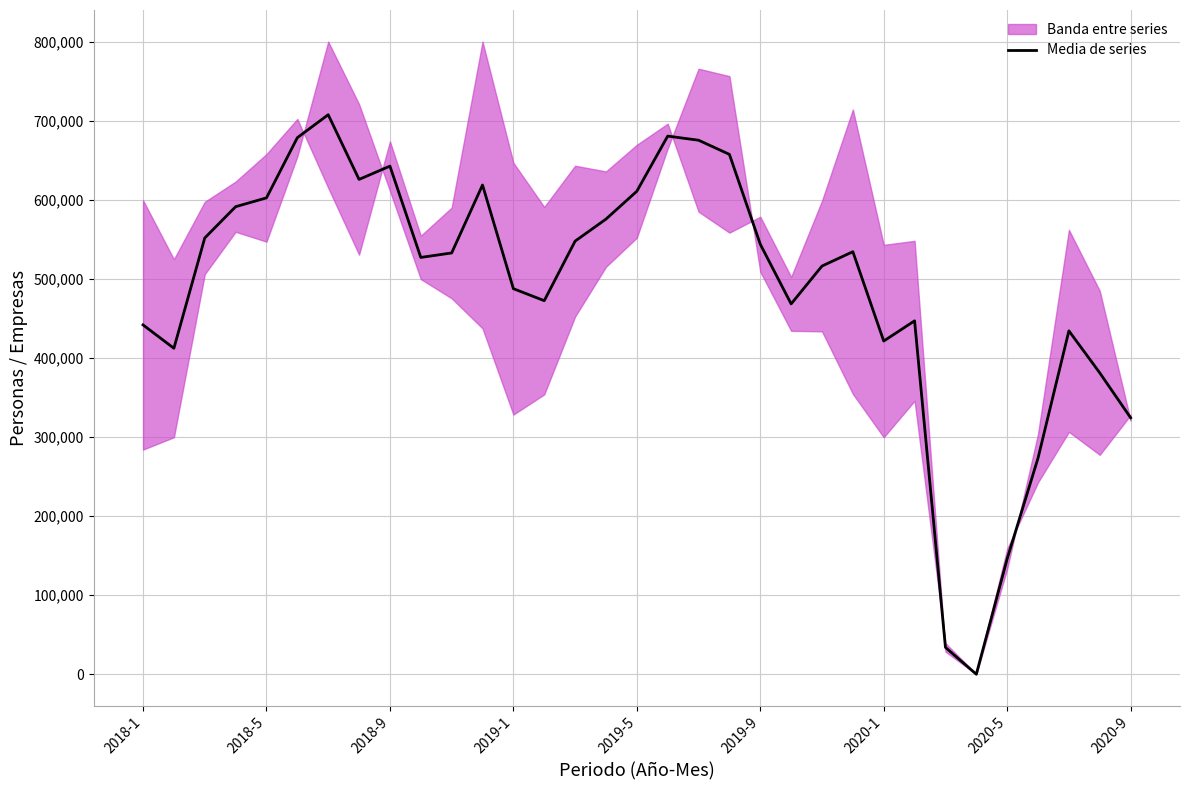

Reading right to left, list all the values displayed in this chart.

324337.1	381097.8	434279.4	273367.5	145995.4	0.0	33925.0	446921.4	421352.3	534324.6	516200.4	468320.4	543802.4	657428.0	675329.4	680522.2	610785.4	575548.1	547698.6	472405.3	487577.8	618691.6	532754.0	527093.4	642567.9	625747.7	707564.8	678518.7	602420.6	591258.8	551685.0	412221.9	441767.4